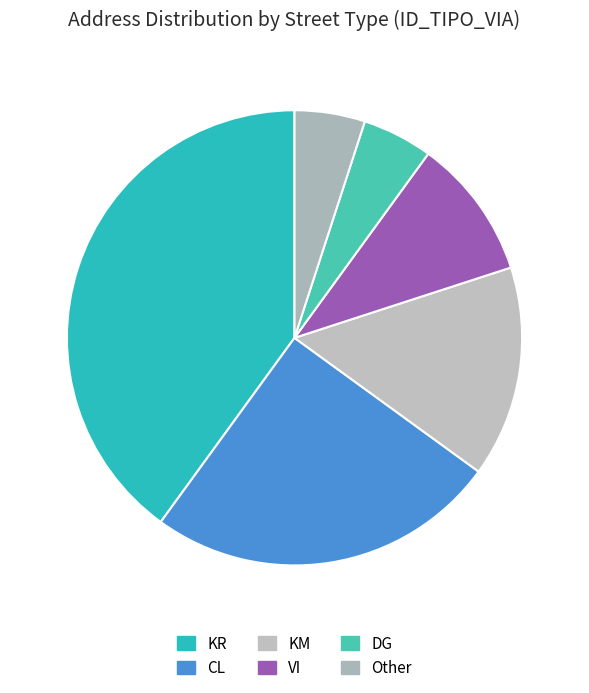

Count the number of slices in the pie.

6